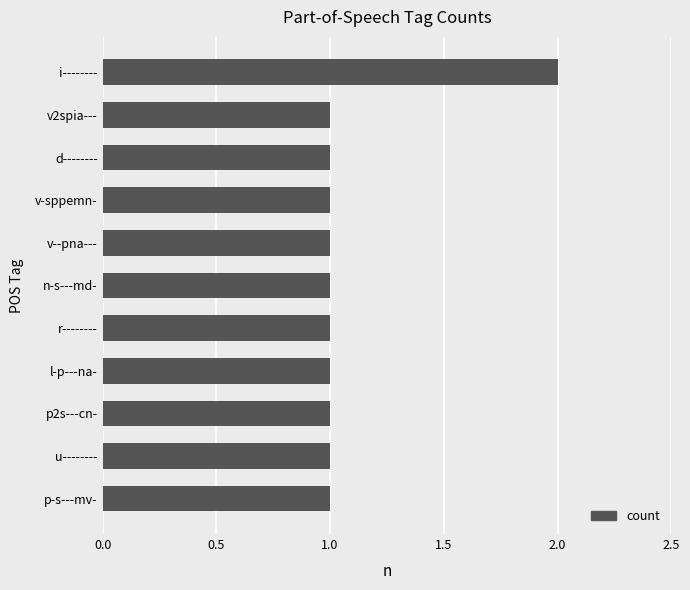

What is the minimum value shown in the chart?

1